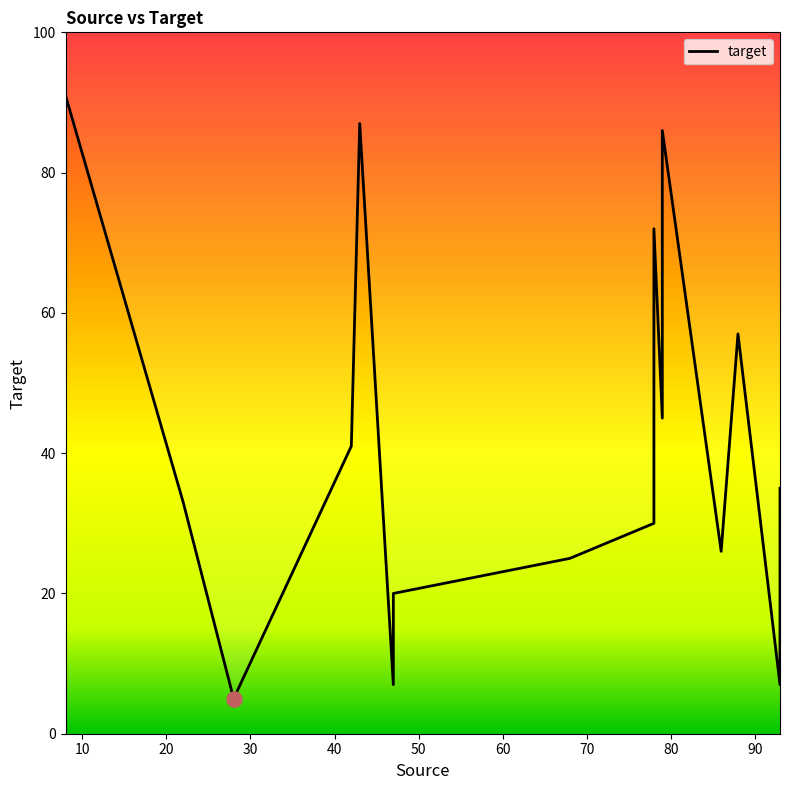

What is the change in value from 28 to 68?

+20